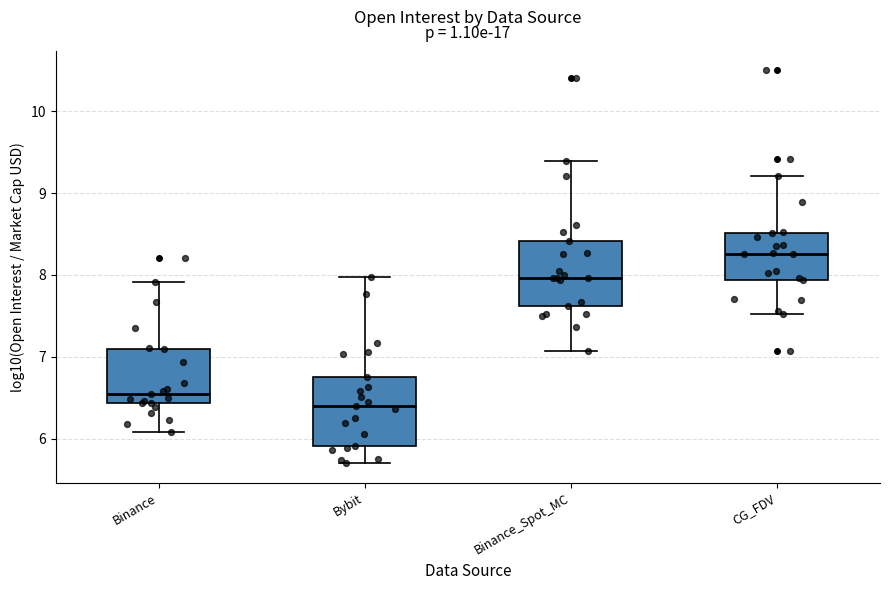

Where is the upper edge of the box for CG_FDV on the y-axis? The values are not printed on the chart, so give them approximately, as read against the axis.

8.5